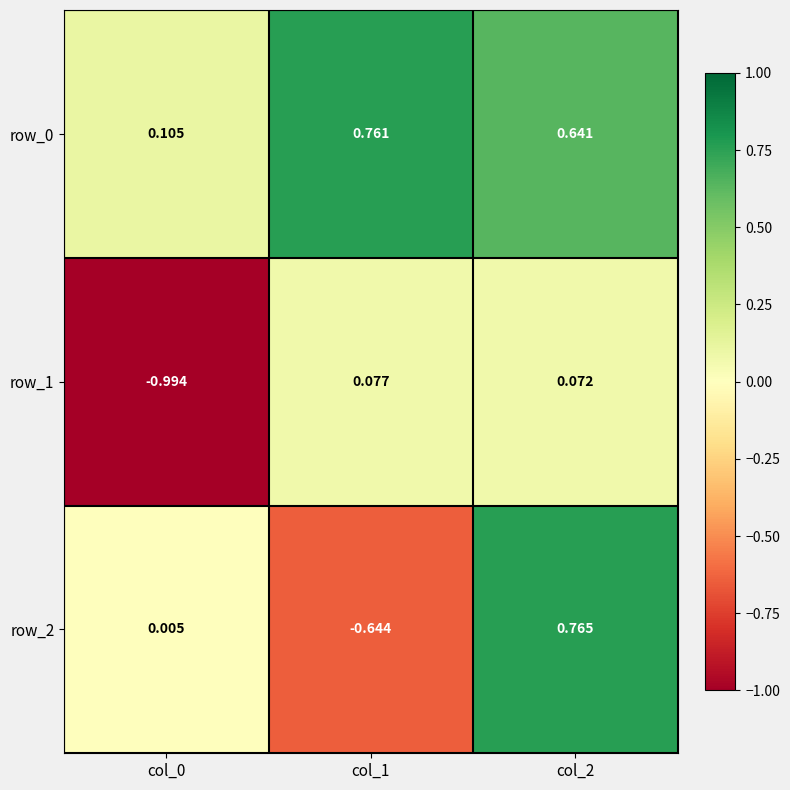

Rank the series at col_0 from highest to lowest value.

row_0, row_2, row_1